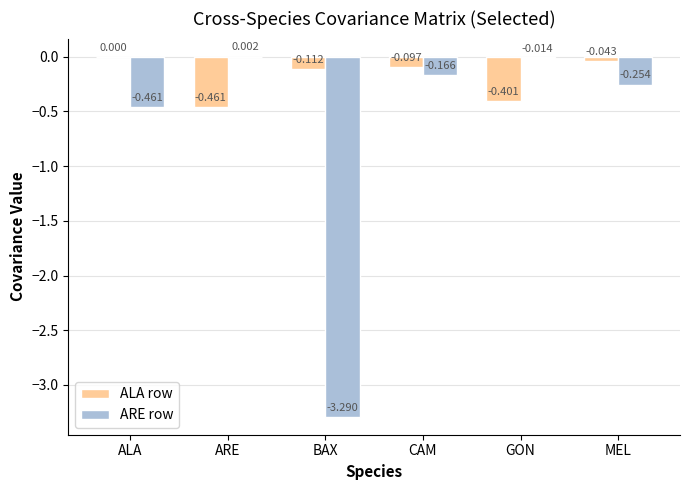

Is the value of ALA row at MEL greater than the value of ARE row at CAM?

Yes